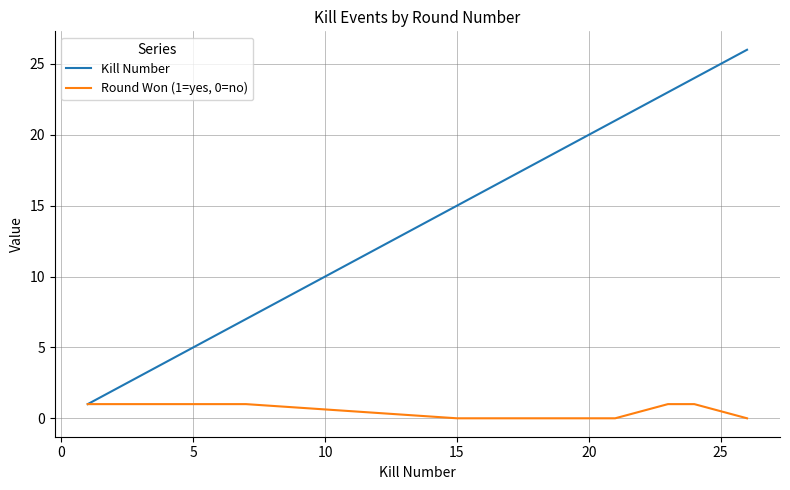

Which series has the largest total across all categories?

Kill Number